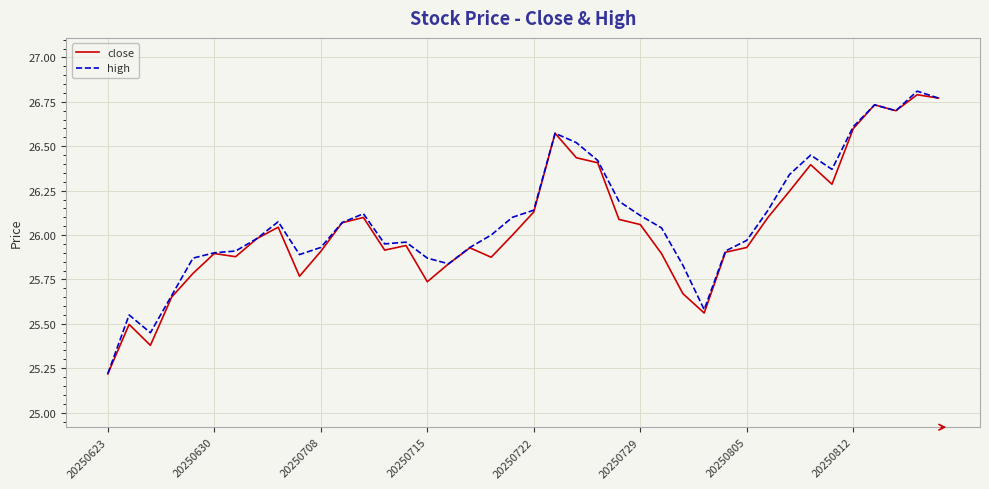

What is the lowest value of the high series?

25.2